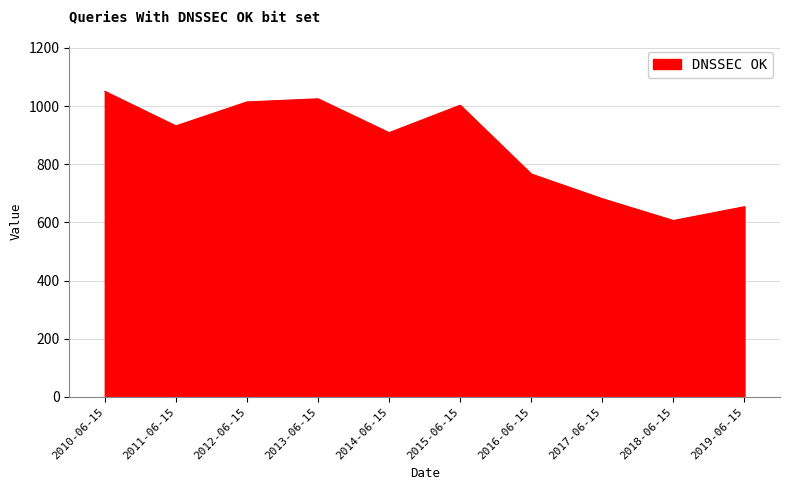

At which label is the value closest to 828?

2016-06-15